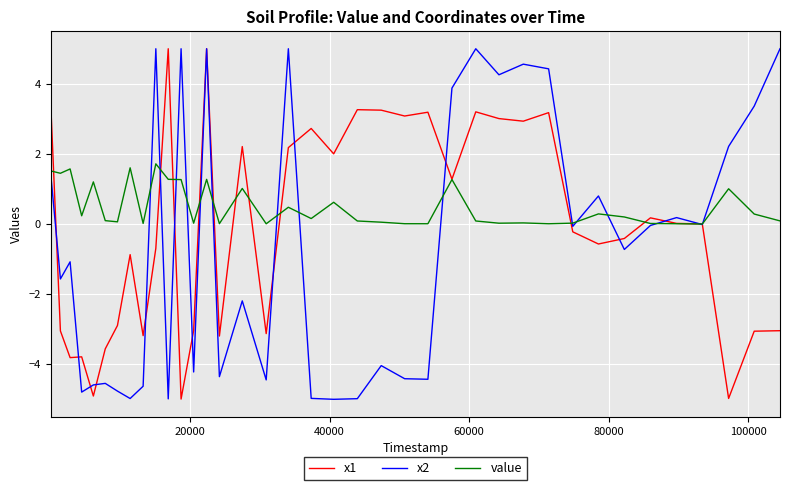

What is the minimum value shown in the chart?

-5.0